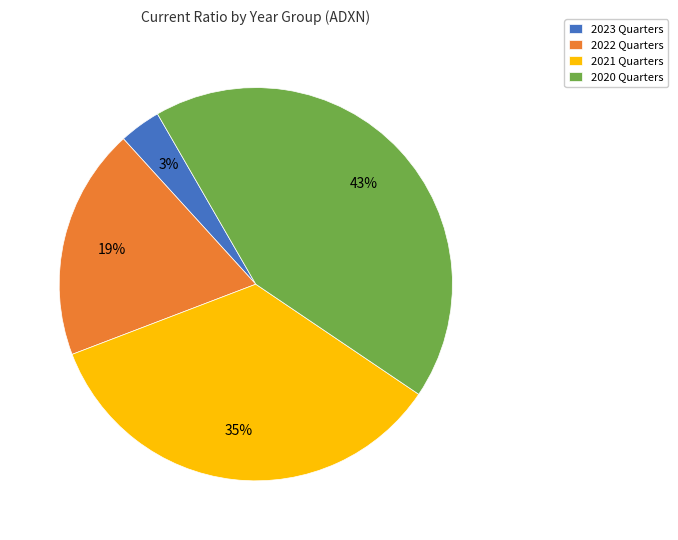

True or false: 2023 Quarters accounts for 3% of the total.

True